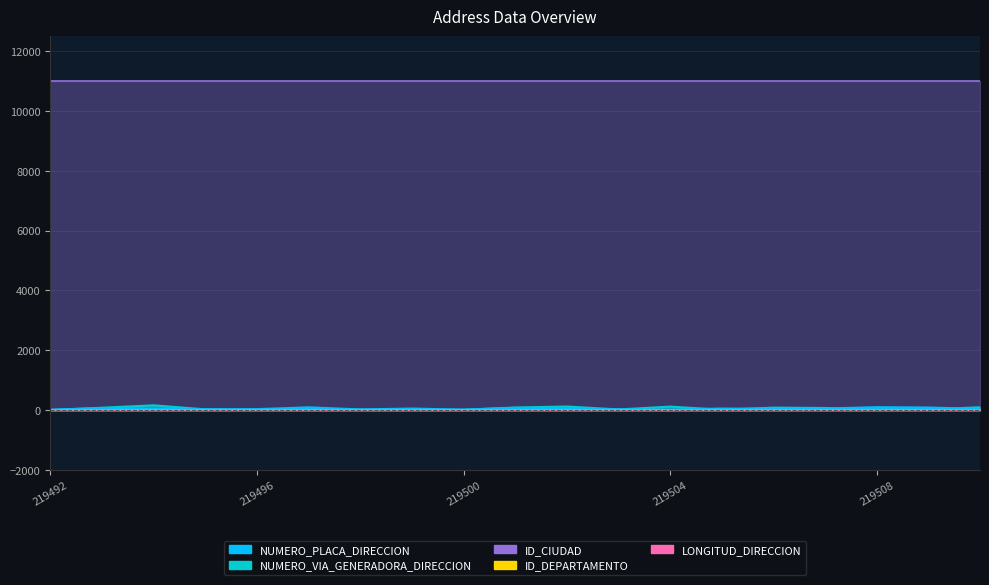

How many lines are shown in the chart?

5